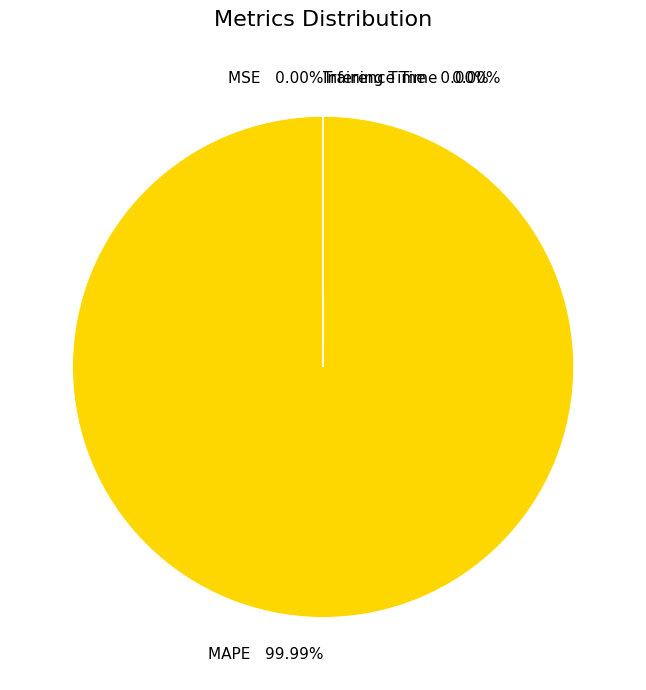

Is it true that Inference Time is 0% of the pie?

True